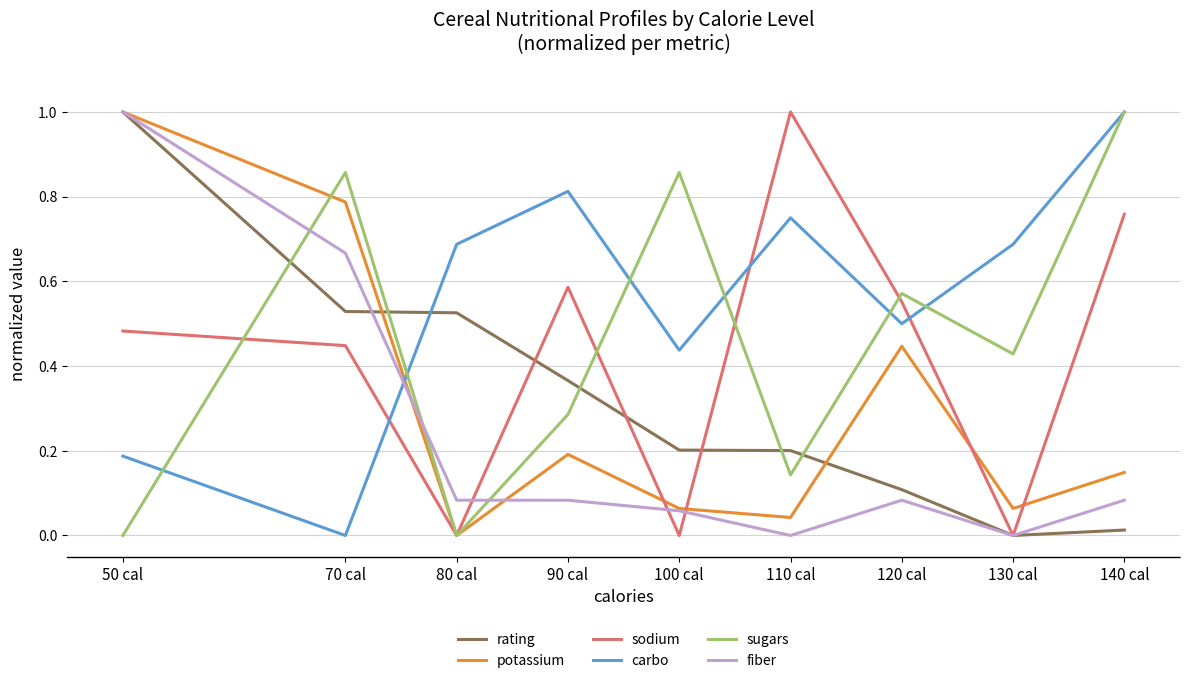

Where is the first local maximum for potassium?

90 cal